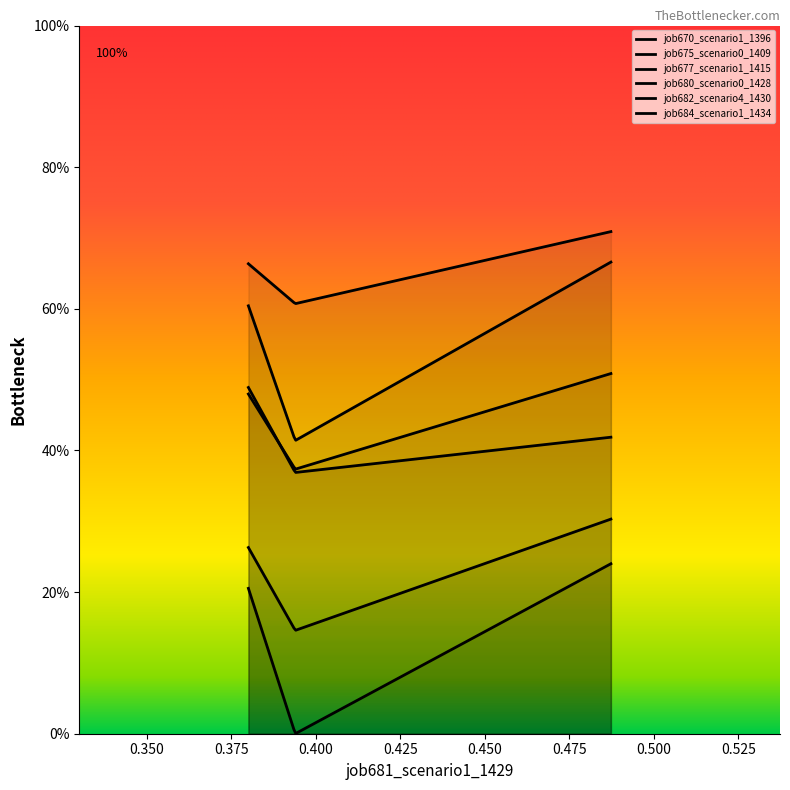

The value of job670_scenario1_1396 at B14 is 0.6. True or false?

True